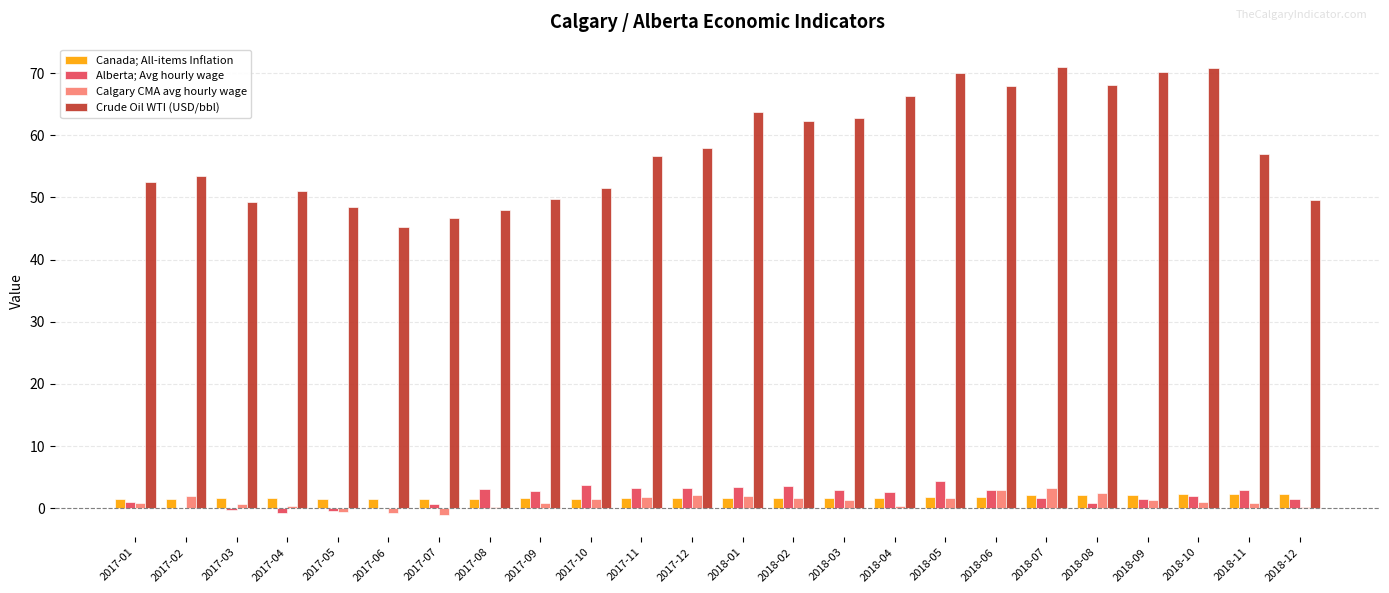

Is the value of Canada; All-items Inflation at 2018-06 greater than the value of Calgary CMA avg hourly wage at 2017-05?

Yes